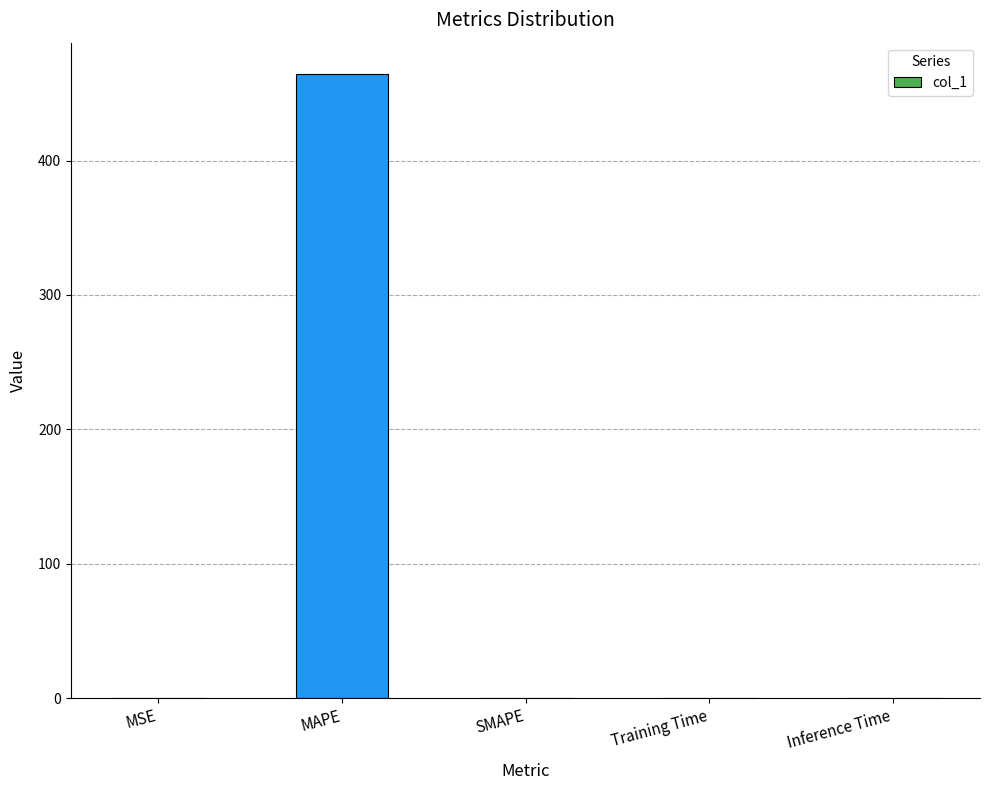

Which category has the highest value across all series?

MAPE